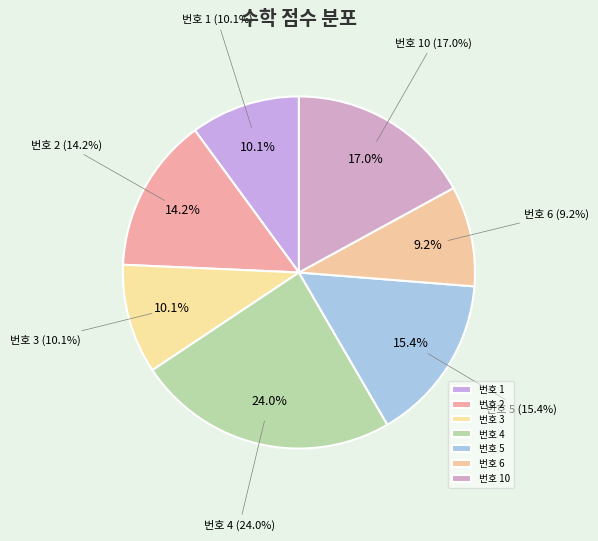

To the nearest percent, what is the difference between the 2 and 10 slice percentages?

3%